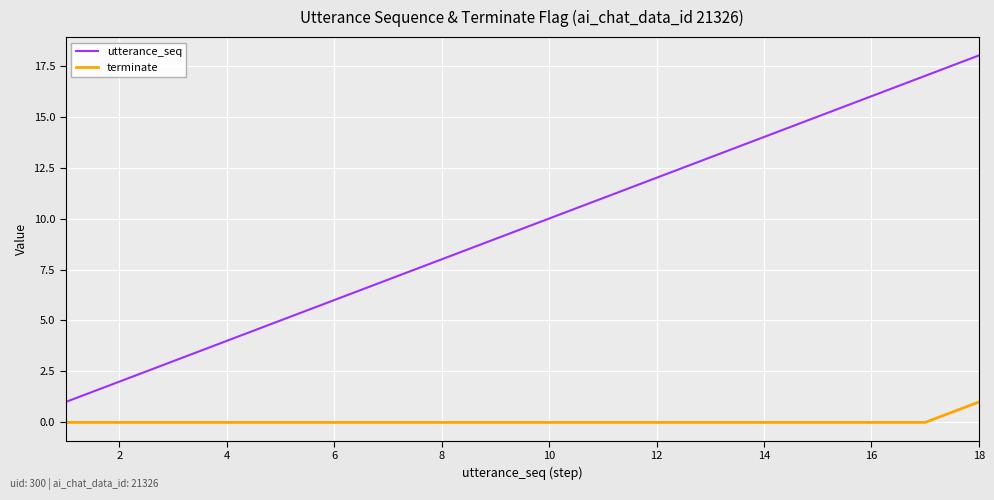

What is the highest value of the utterance_seq series?

18